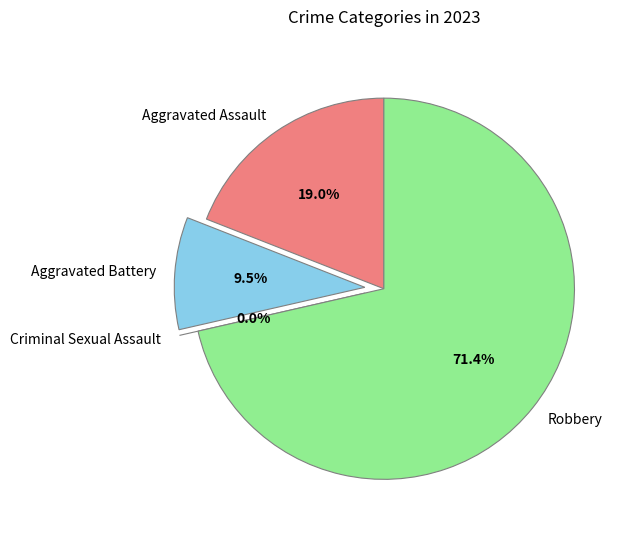

True or false: Robbery accounts for 71% of the total.

True